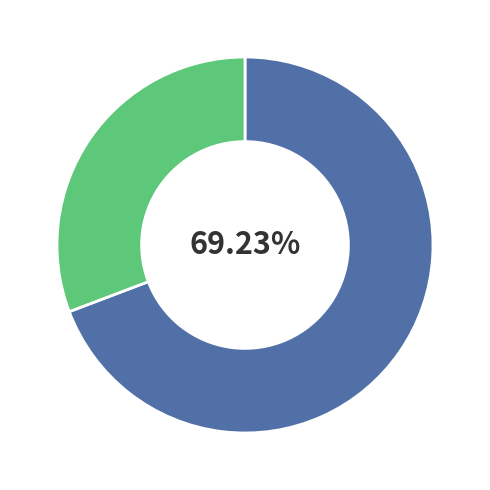

Is there a majority slice in this chart?

Yes